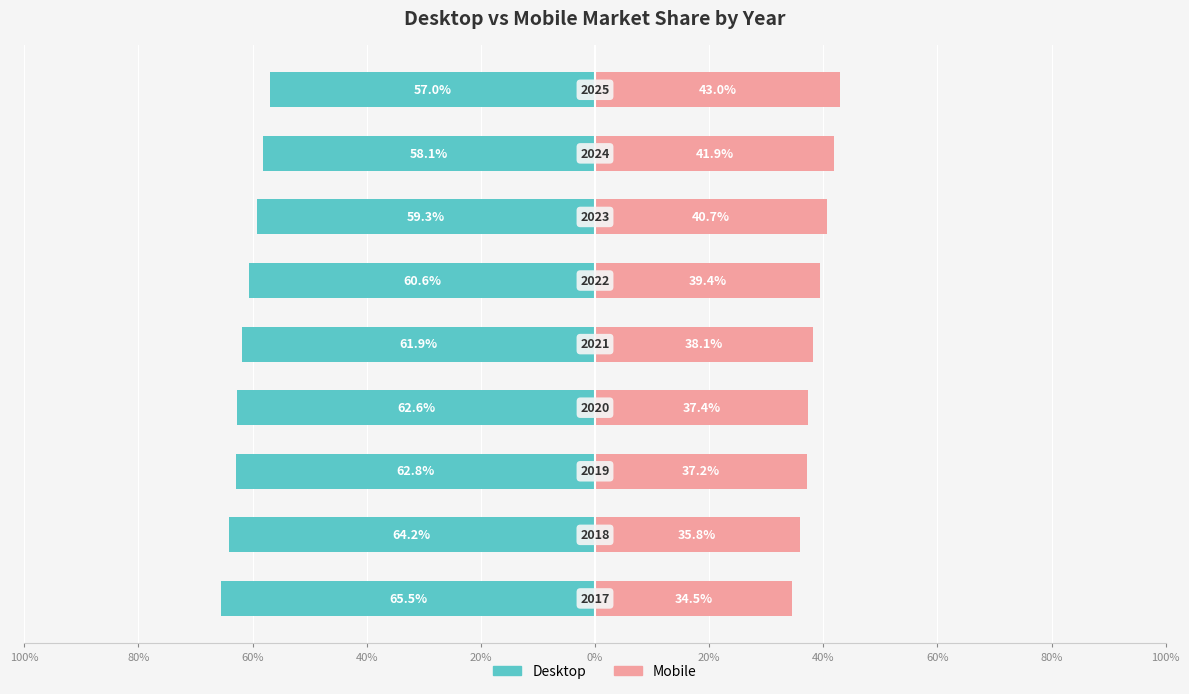

Reading right to left, list all the values displayed in this chart.

Desktop: -57.0	-58.1	-59.3	-60.6	-61.9	-62.6	-62.8	-64.2	-65.5
Mobile: 43.0	41.9	40.7	39.4	38.1	37.4	37.2	35.8	34.5